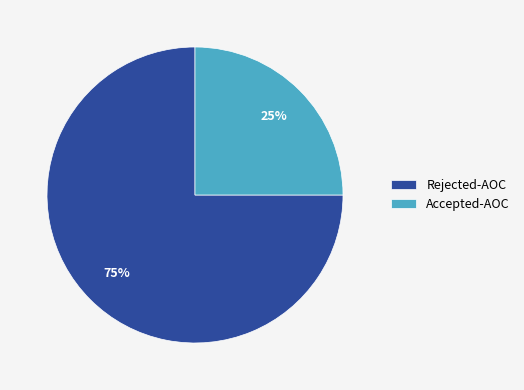

Count the number of slices in the pie.

2